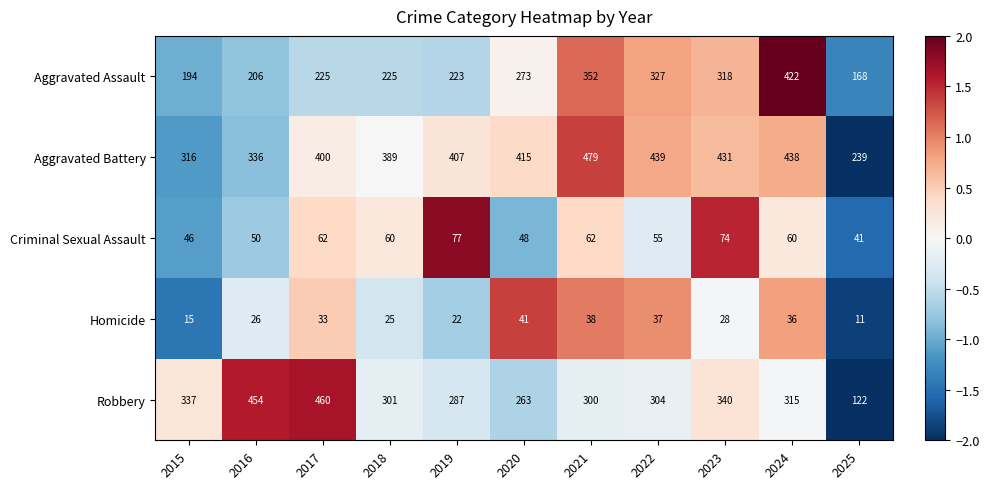

True or false: Homicide has a value of 21 at 2017.

False